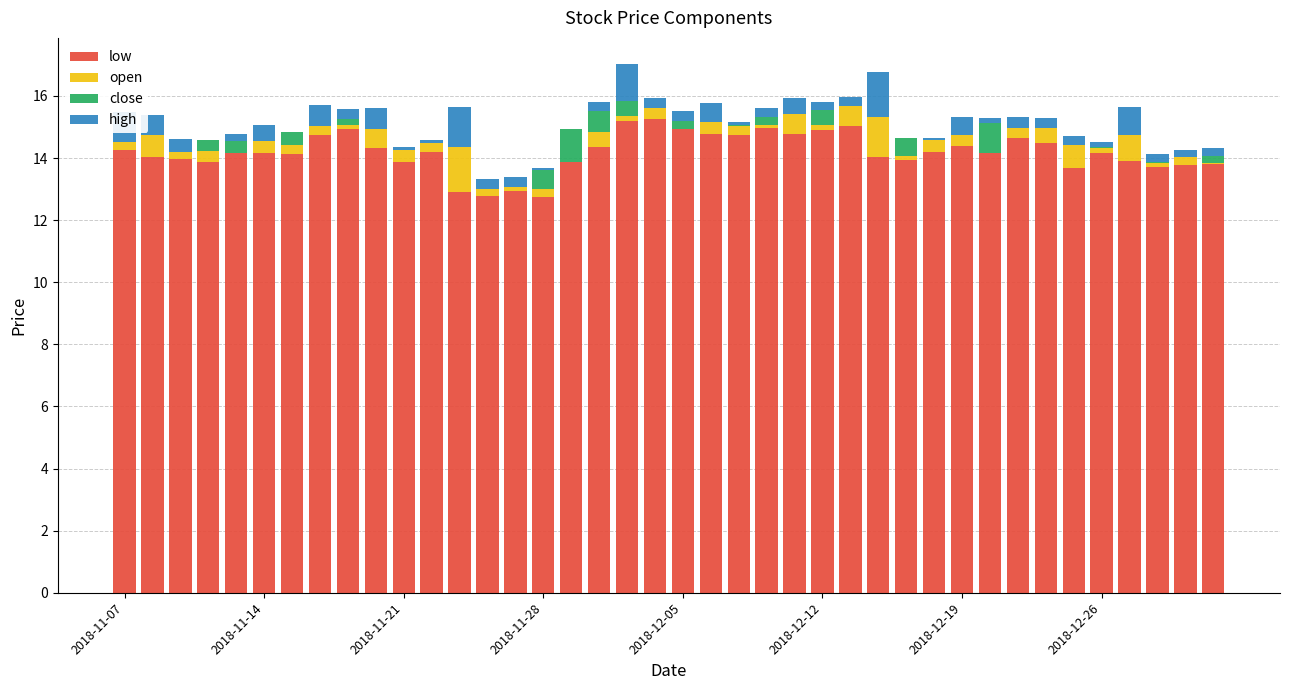

What is the sum of all low values?

567.7